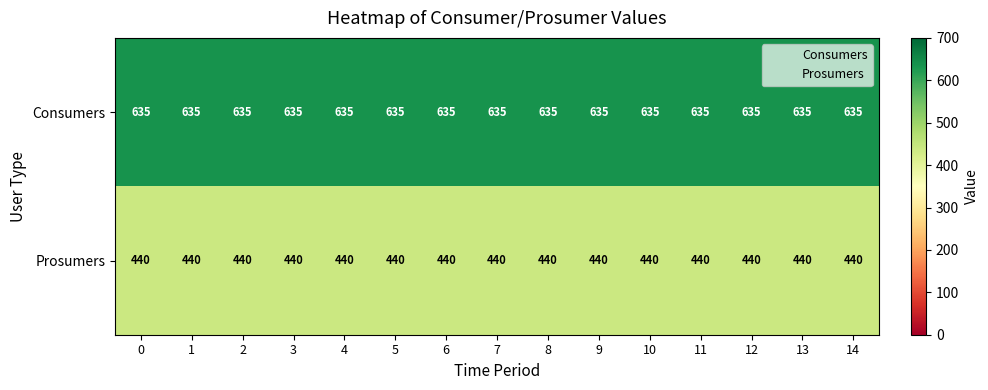

What is the difference between the highest and lowest values at 11?

195